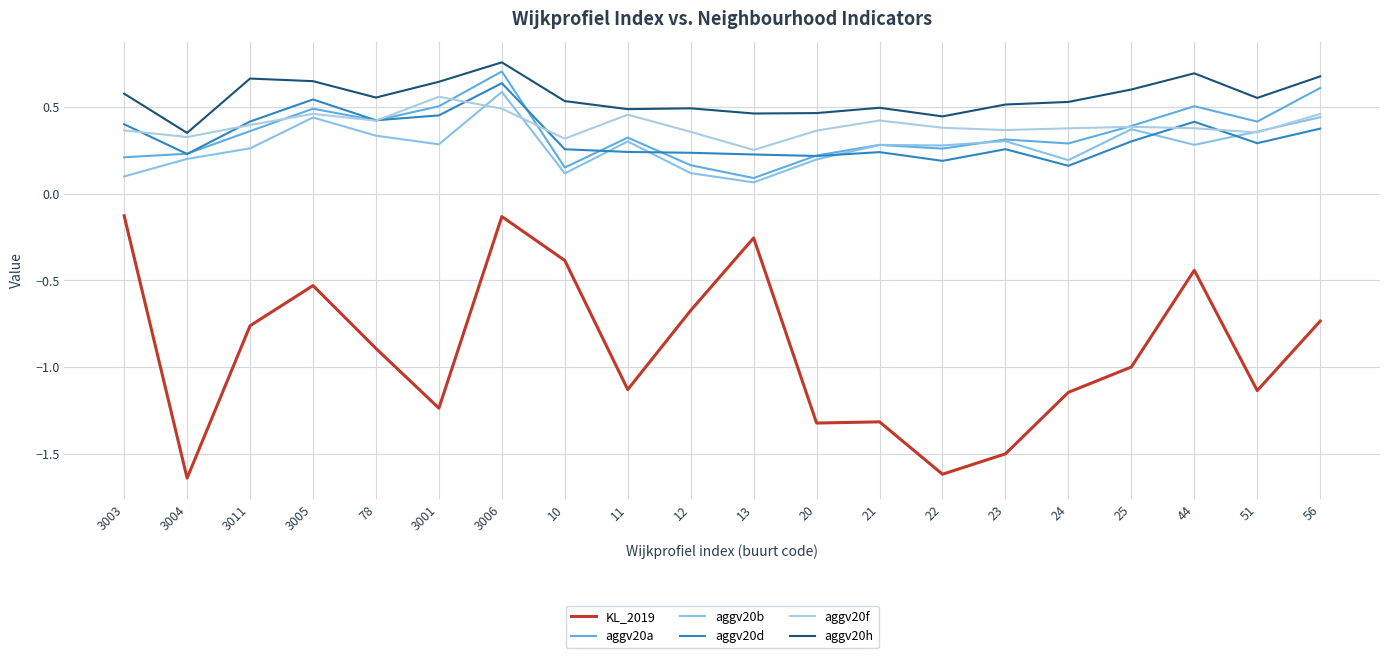

At how many categories does at least one series exceed 0?

20